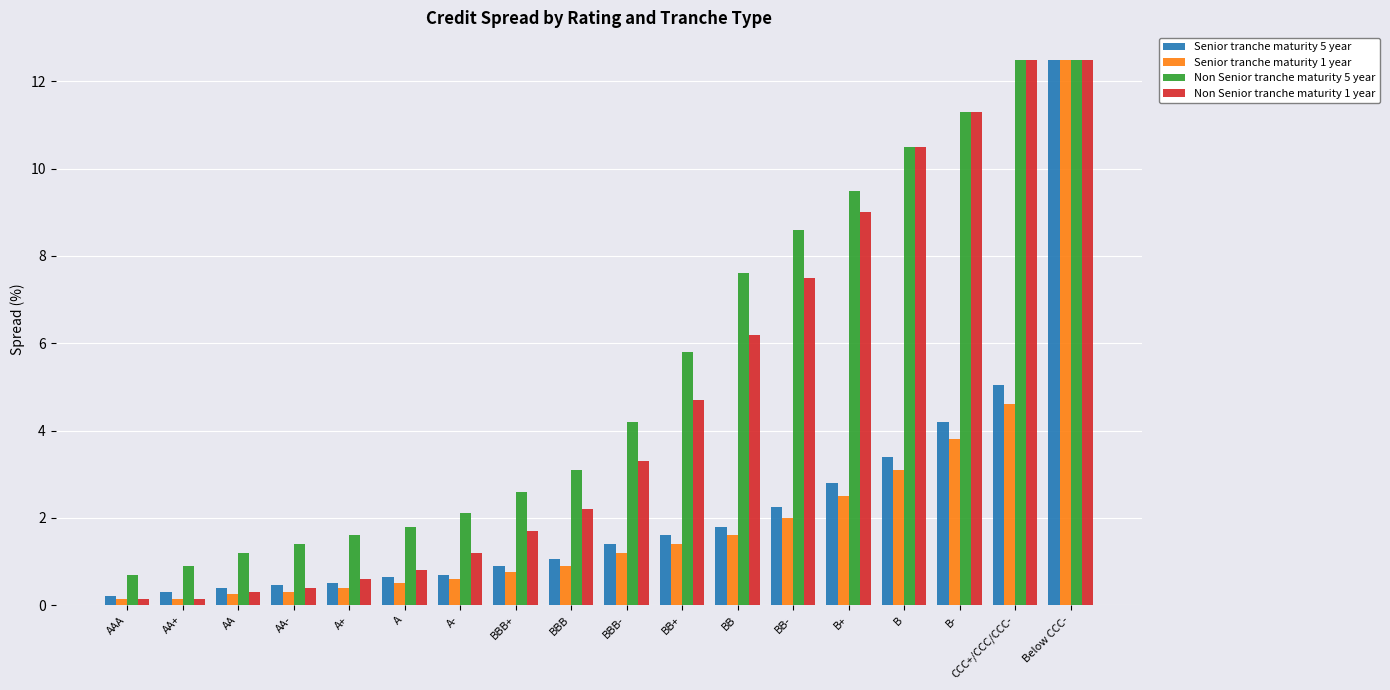

What is the approximate value of Non Senior tranche maturity 1 year at A+?

0.6